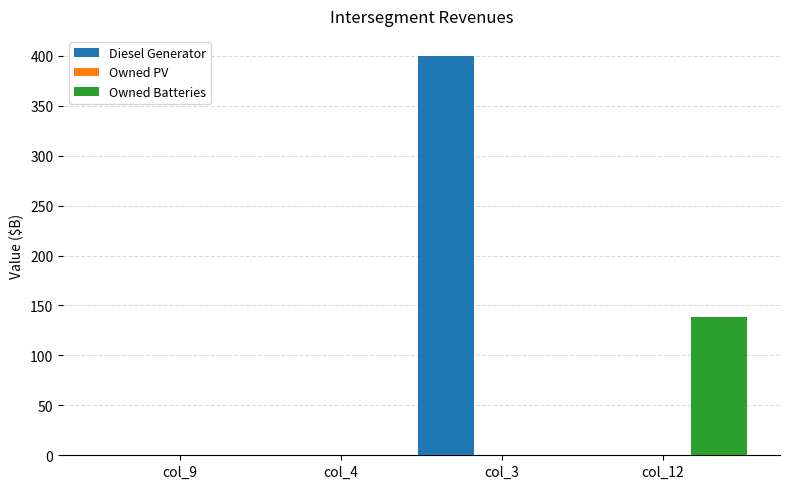

What is the total value across all series at col_12?

138